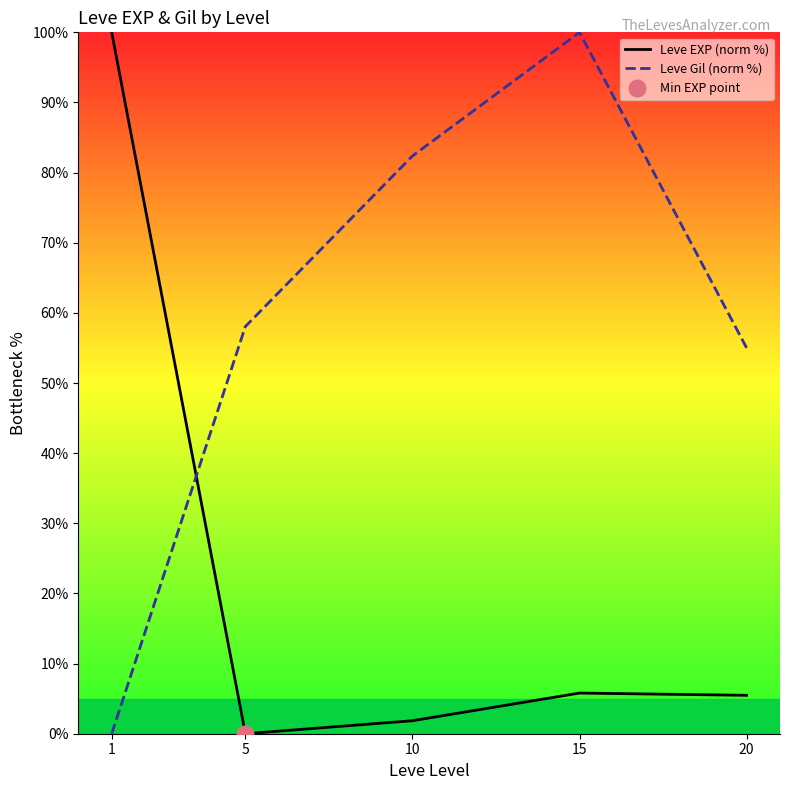

What is the difference between the second highest and second lowest values in the Leve EXP (norm %) series?

3.9